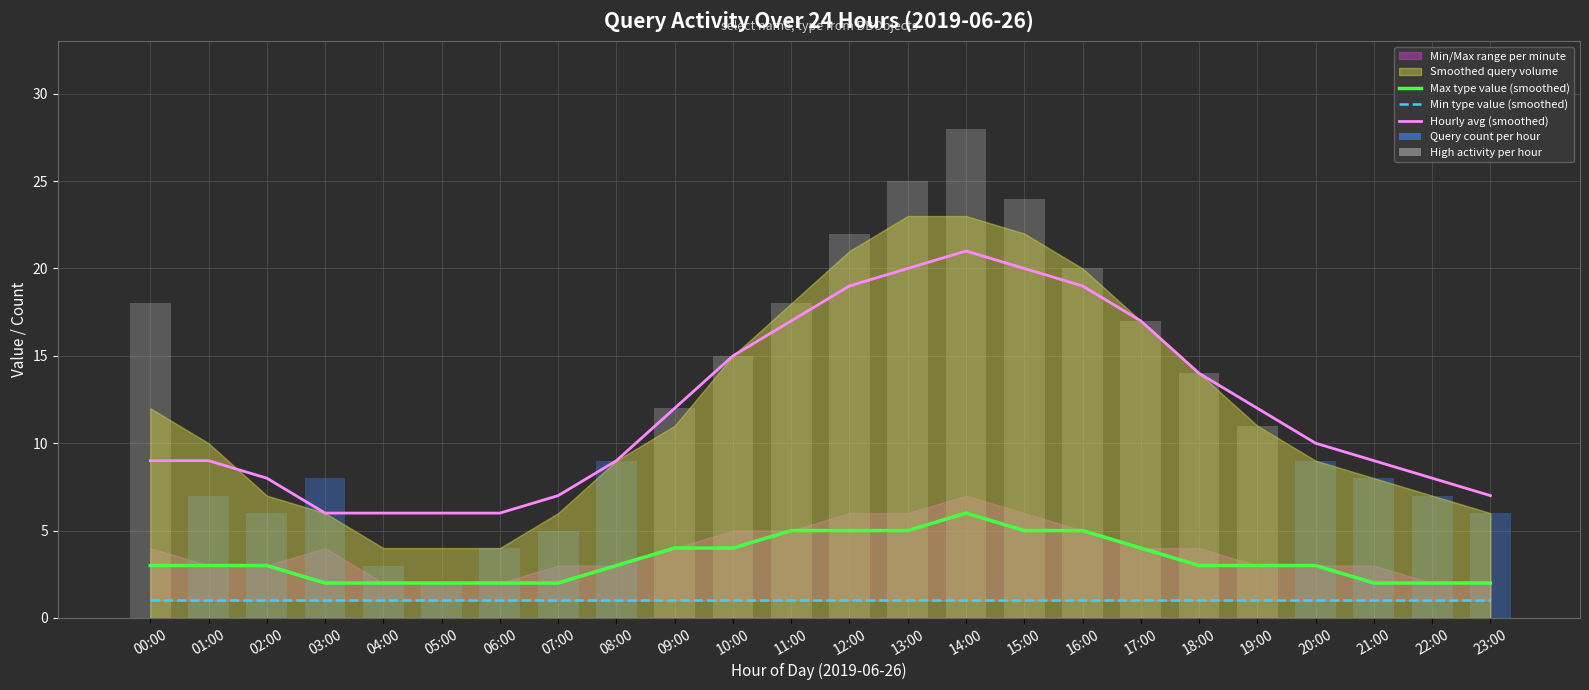

Which series has the largest range (max minus min)?

Hourly avg (smoothed)